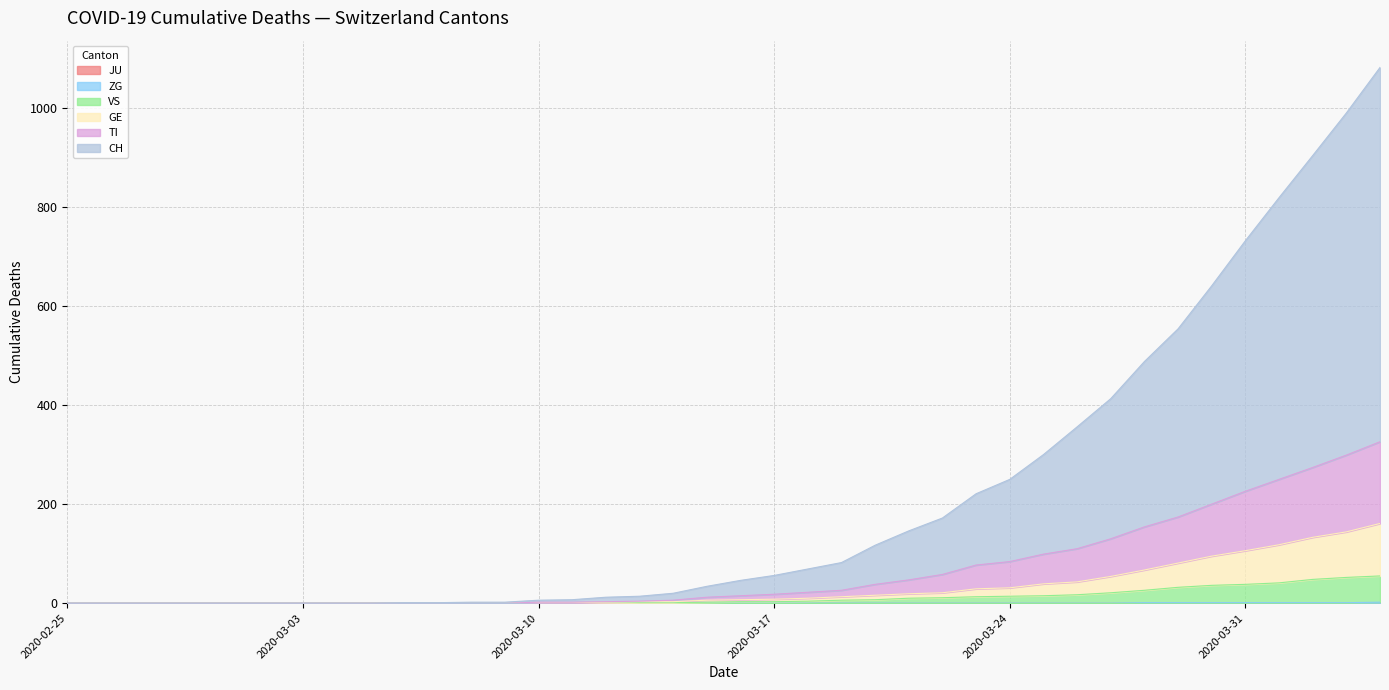

True or false: TI and GE intersect in this chart.

False